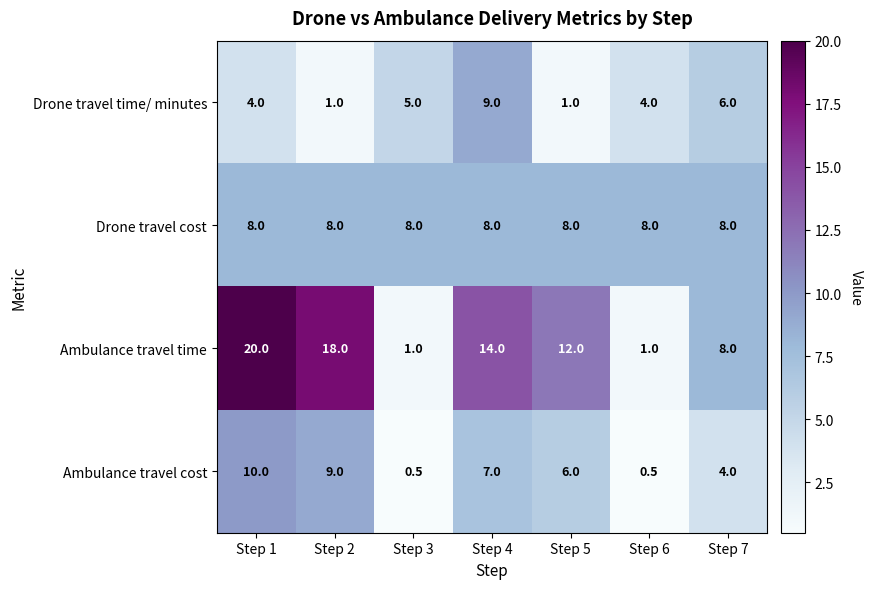

The Ambulance travel cost series shows 2.2 at Step 1. True or false?

False